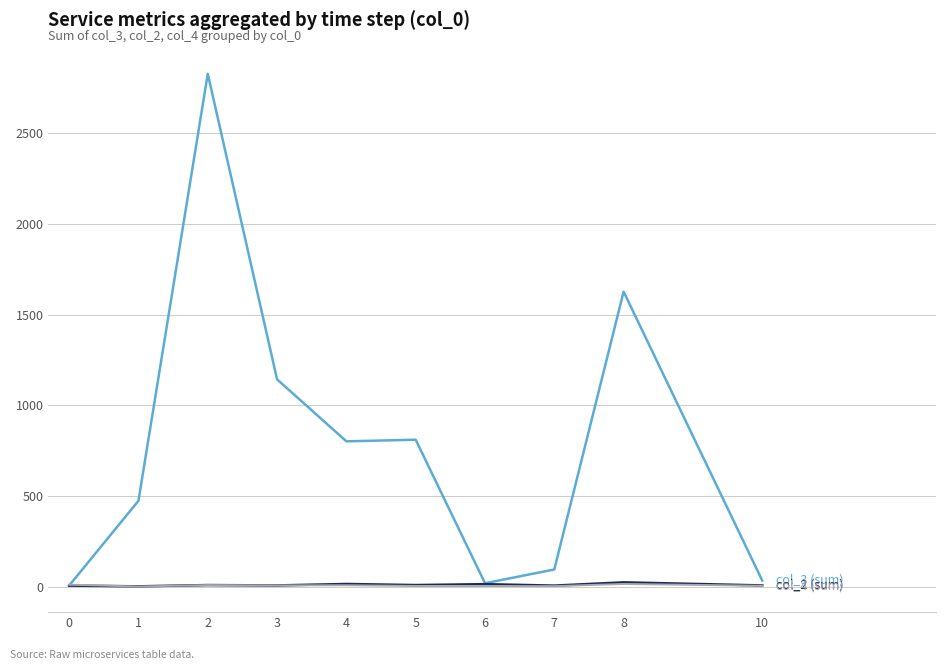

Does the chart have visible grid lines?

Yes